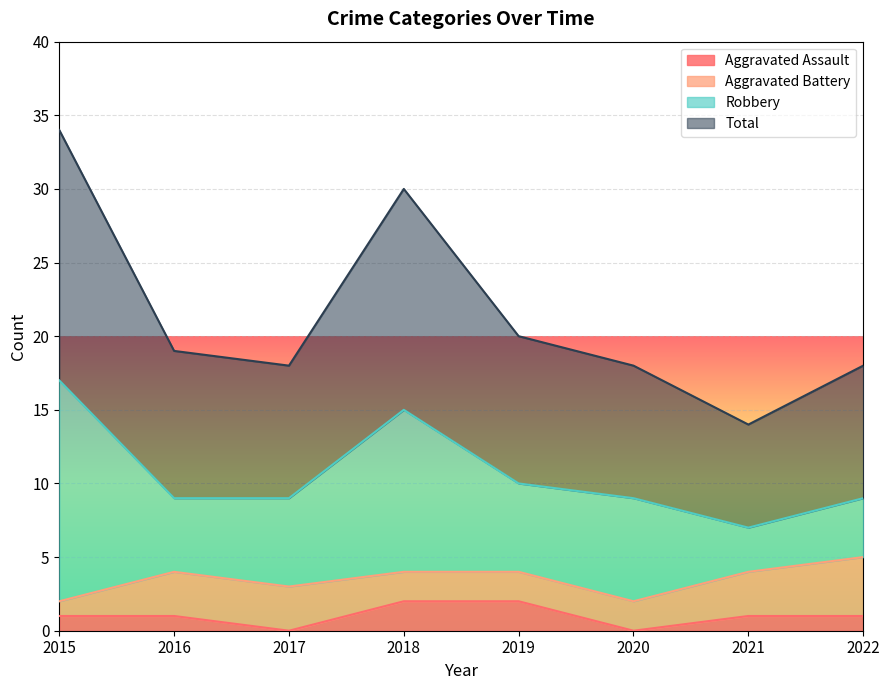

What is the maximum value for Total?

34